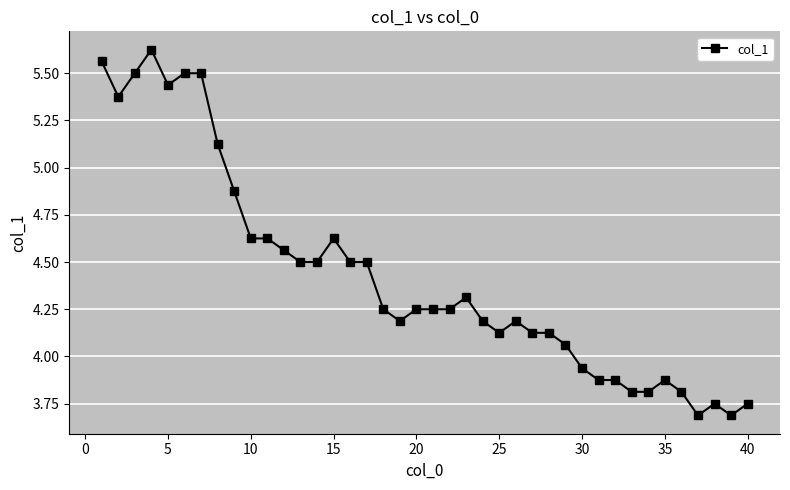

What is the minimum value shown in the chart?

3.7